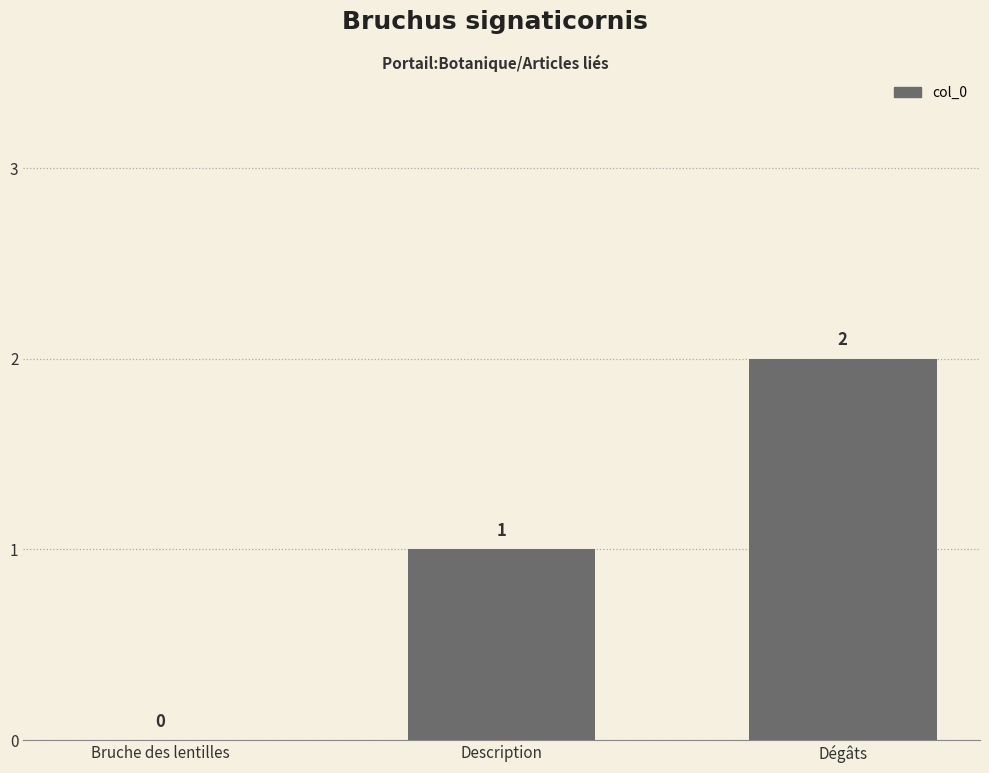

What is the sum of all values?

3